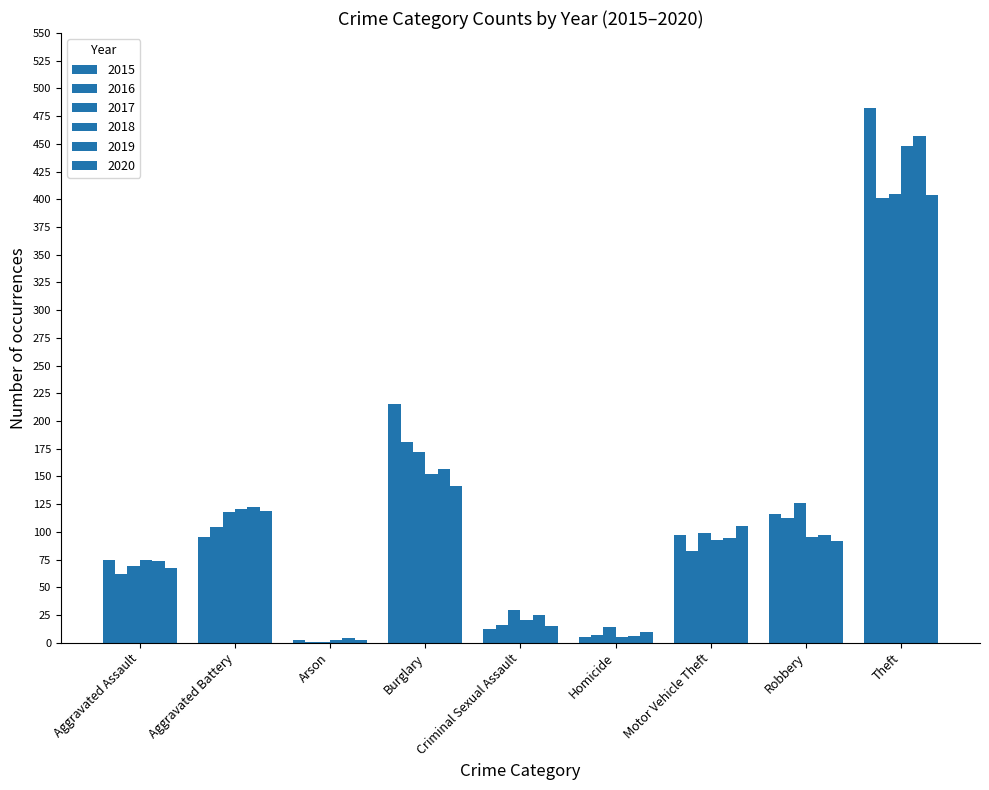

Does the chart contain stacked bars?

No